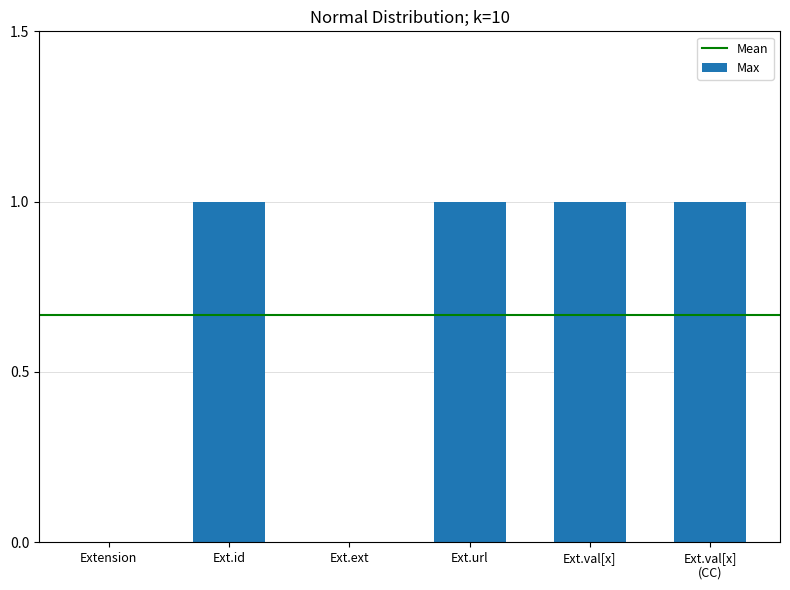

Approximately how many times larger is the value at Ext.url compared to Ext.val[x]?

1.0